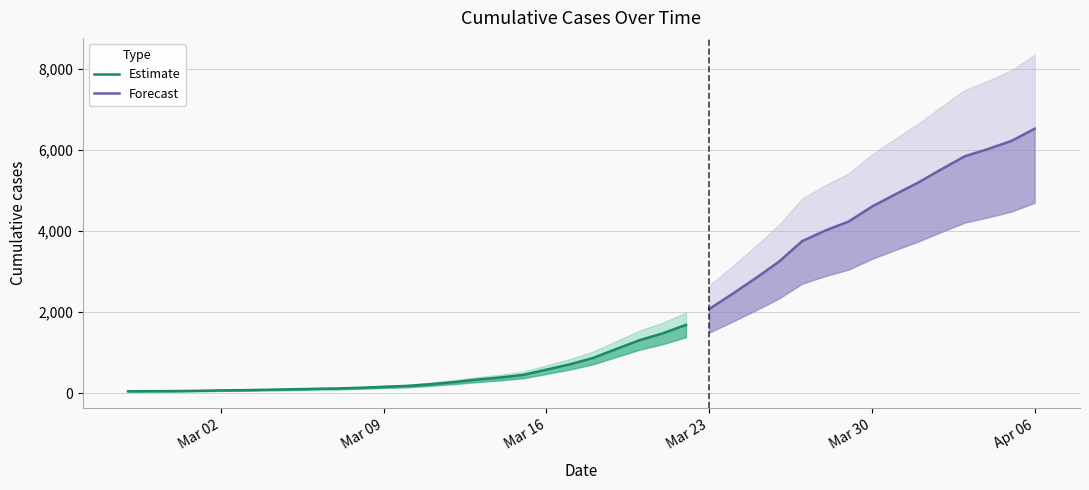

List the labels in order of value, largest first.

2020-04-06, 2020-04-05, 2020-04-04, 2020-04-03, 2020-04-02, 2020-04-01, 2020-03-31, 2020-03-30, 2020-03-29, 2020-03-28, 2020-03-27, 2020-03-26, 2020-03-25, 2020-03-24, 2020-03-23, 2020-03-22, 2020-03-21, 2020-03-20, 2020-03-19, 2020-03-18, 2020-03-17, 2020-03-16, 2020-03-15, 2020-03-14, 2020-03-13, 2020-03-12, 2020-03-11, 2020-03-10, 2020-03-09, 2020-03-08, 2020-03-07, 2020-03-06, 2020-03-05, 2020-03-04, 2020-03-03, 2020-03-02, 2020-03-01, 2020-02-29, 2020-02-28, 2020-02-27